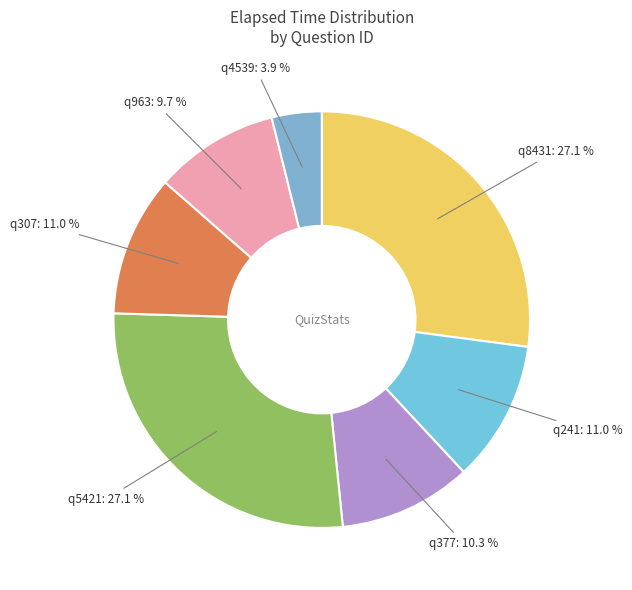

What percentage is the q307 slice, to the nearest percent?

11%